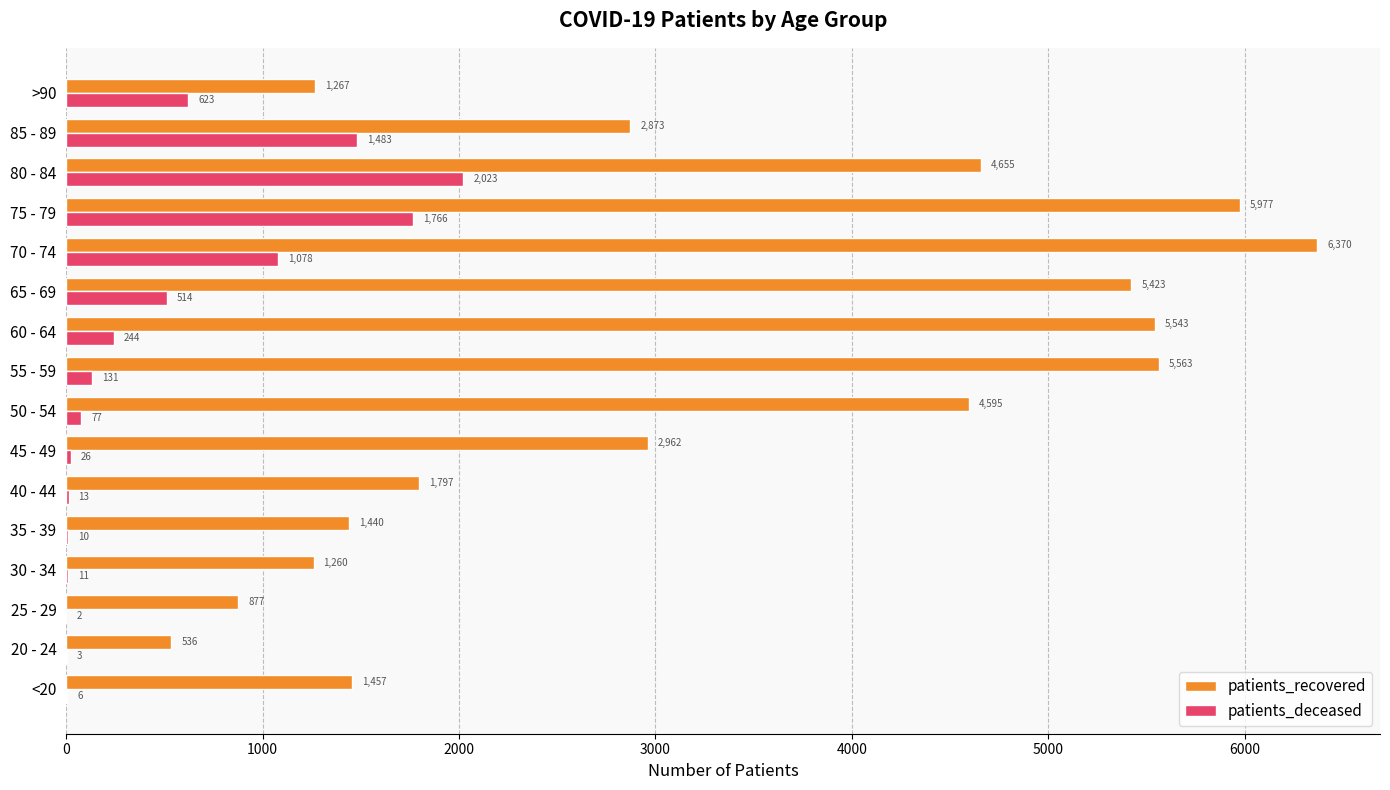

Which series has the largest total across all categories?

patients_recovered